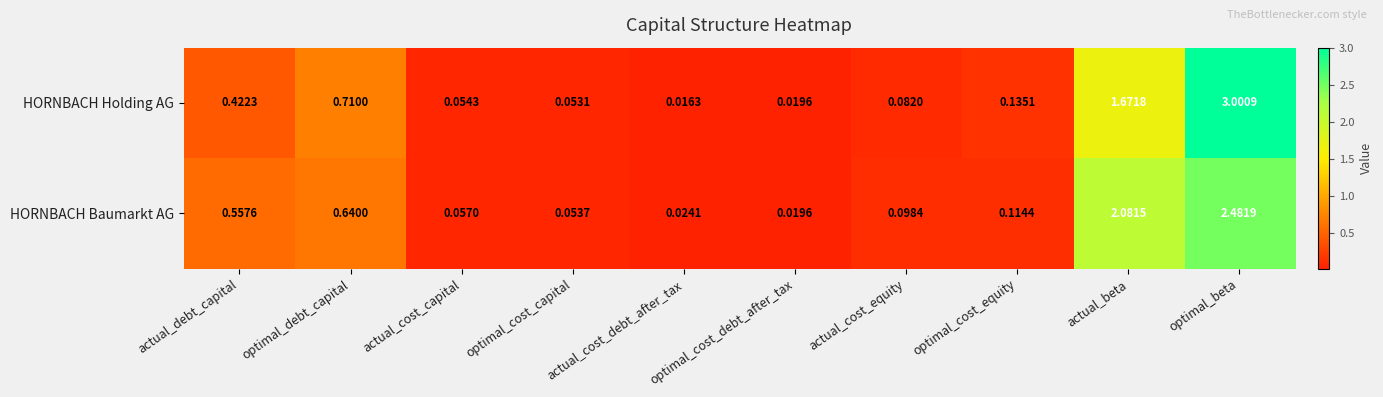

Which series changed the most between actual_cost_capital and actual_beta?

HORNBACH Baumarkt AG